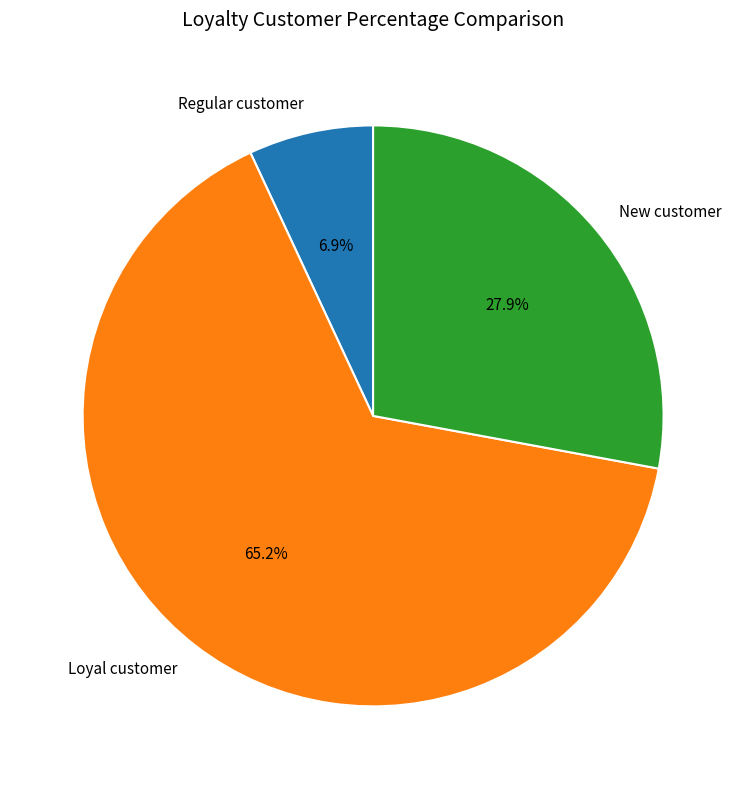

How many slices are in this pie chart?

3